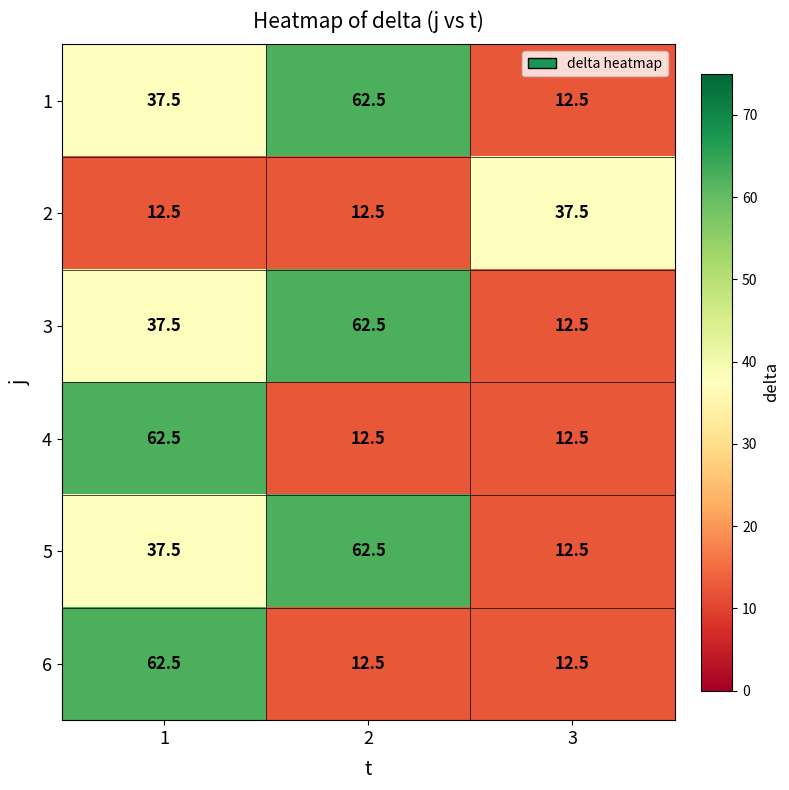

What is the smallest value displayed?

12.5